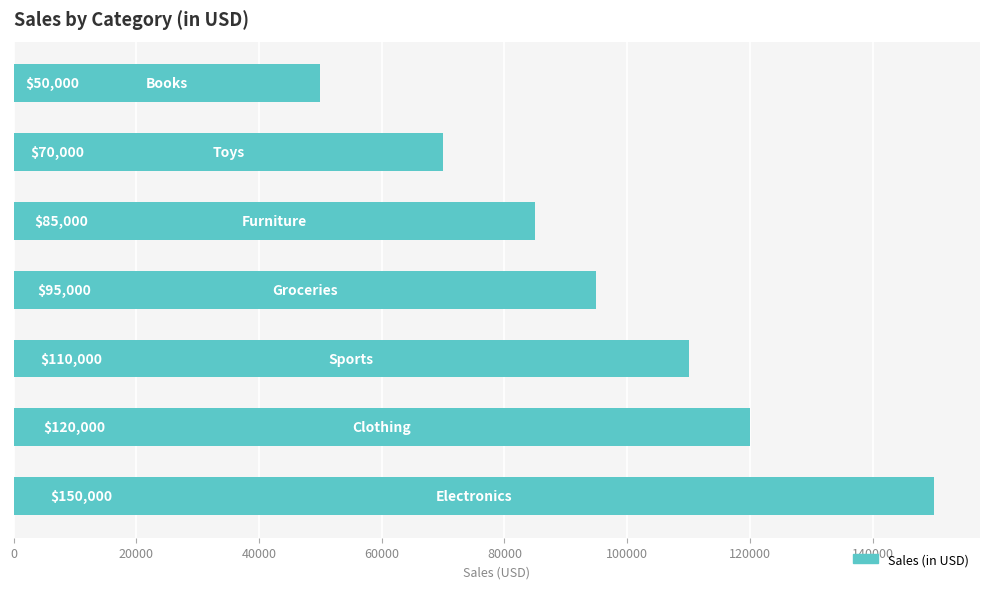

What is the sum of all values?

680000